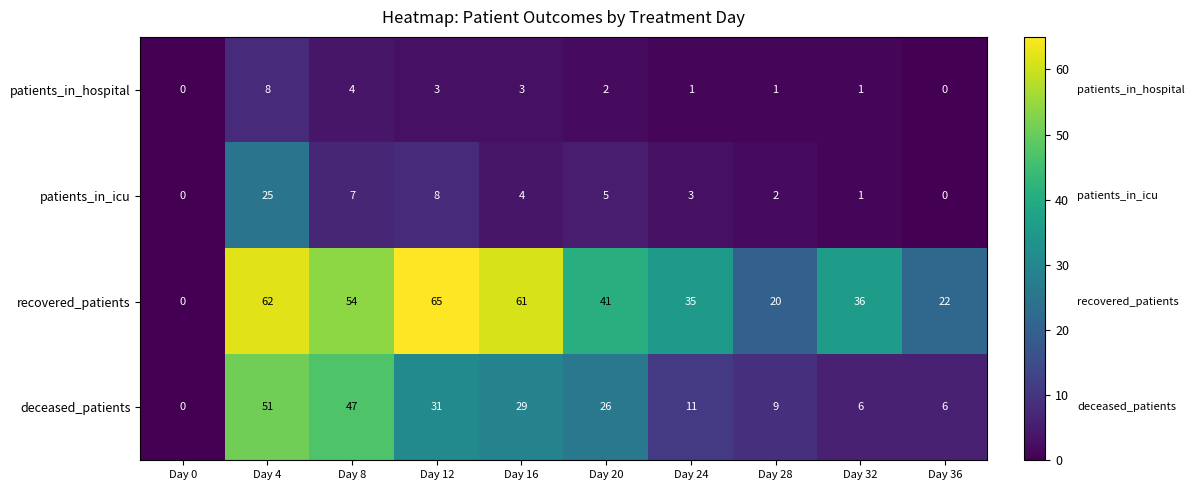

Which category has the highest value in the recovered_patients series?

Day 12